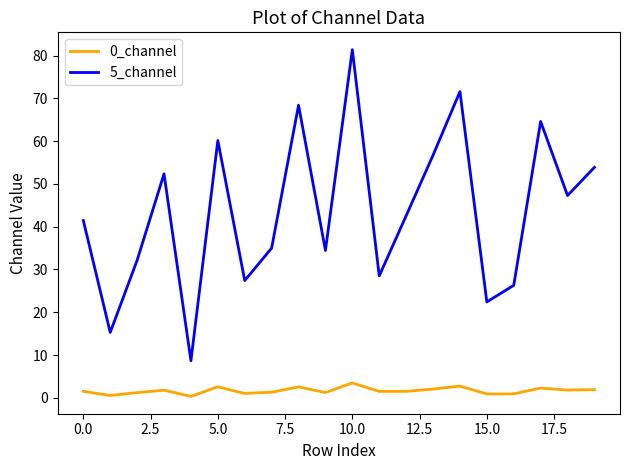

True or false: 5_channel and 0_channel intersect in this chart.

False